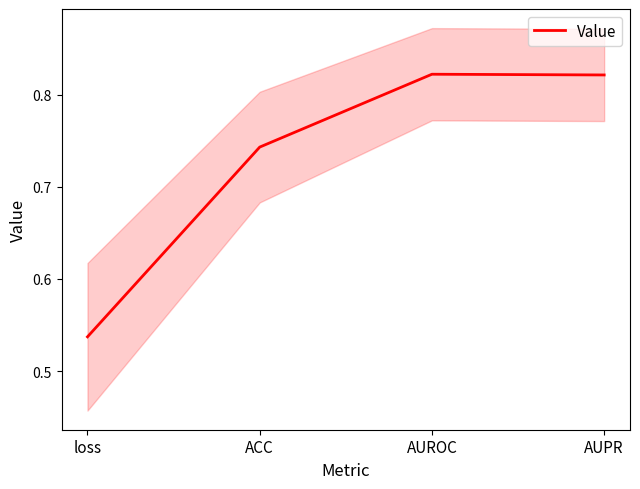

How many categories are shown in the chart?

4